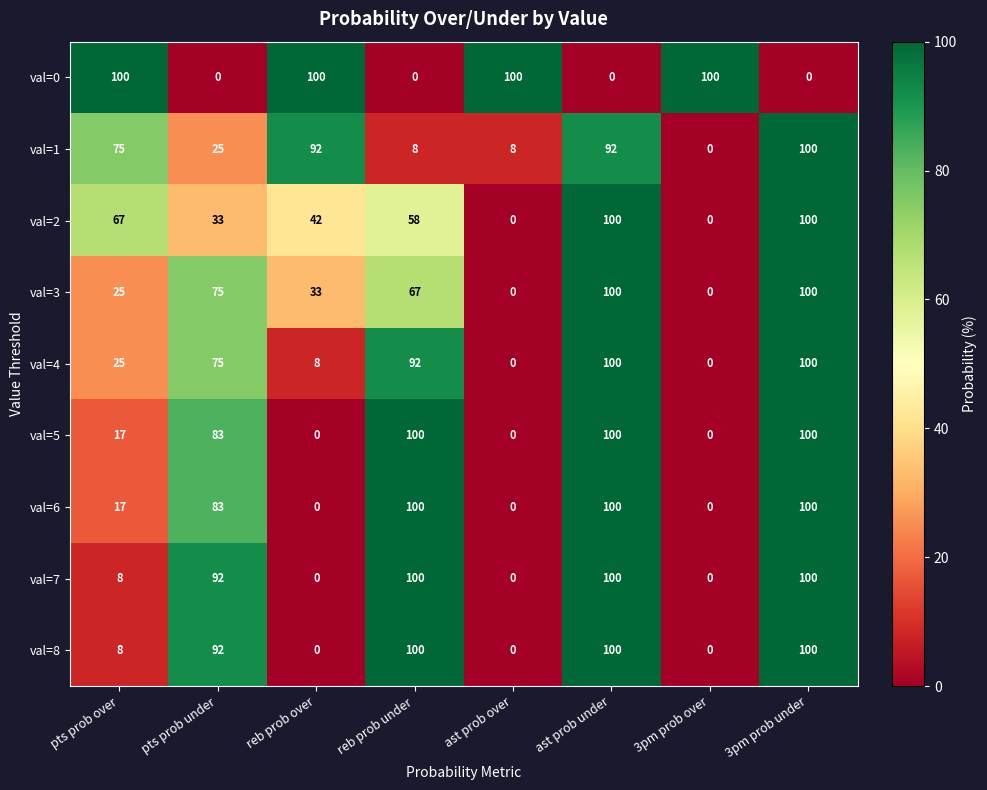

What value does the val=7 series have at ast prob under, to the nearest 10?

100